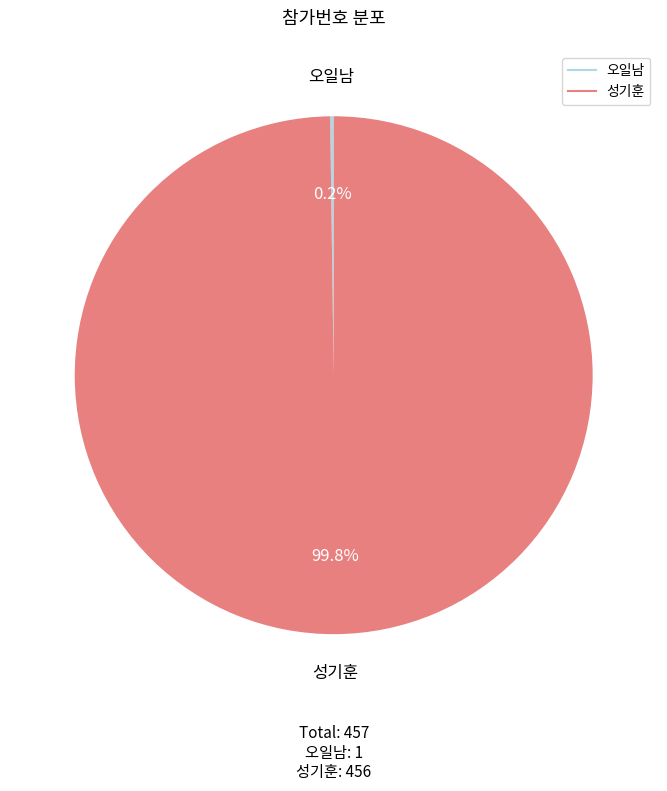

How much of the chart is everything except 성기훈?

0.2%